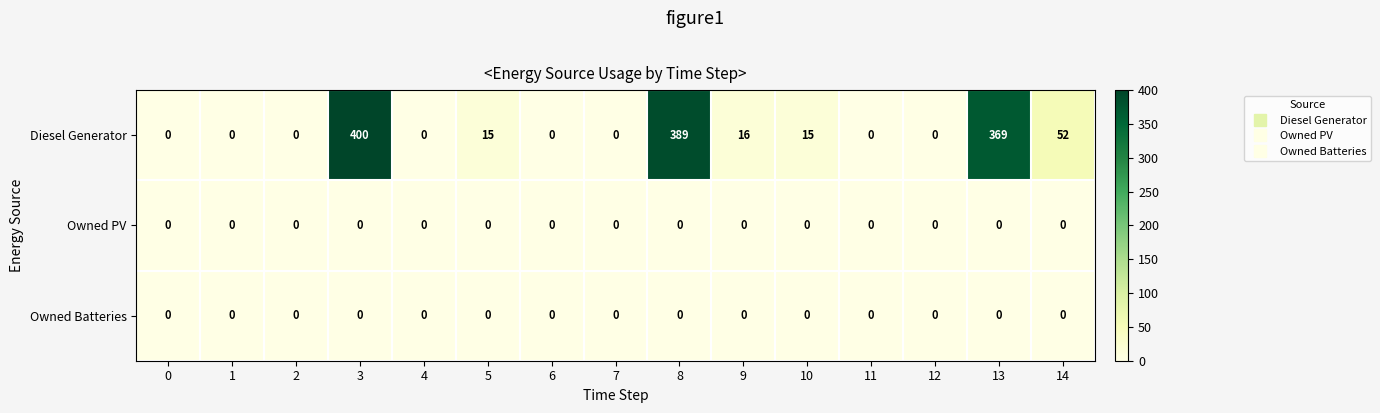

True or false: Diesel Generator has a value of 25 at 10.

False